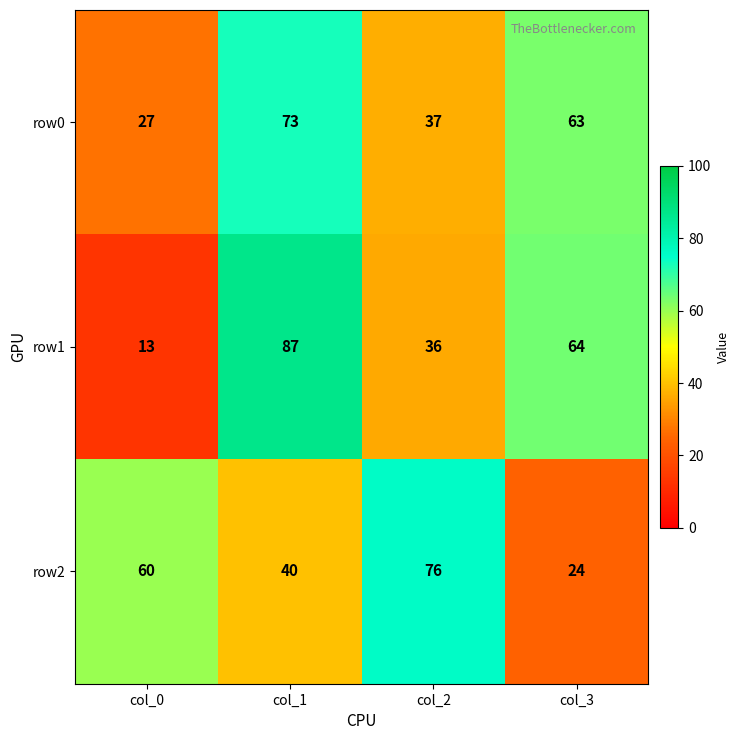

Which series has the largest range (max minus min)?

row1